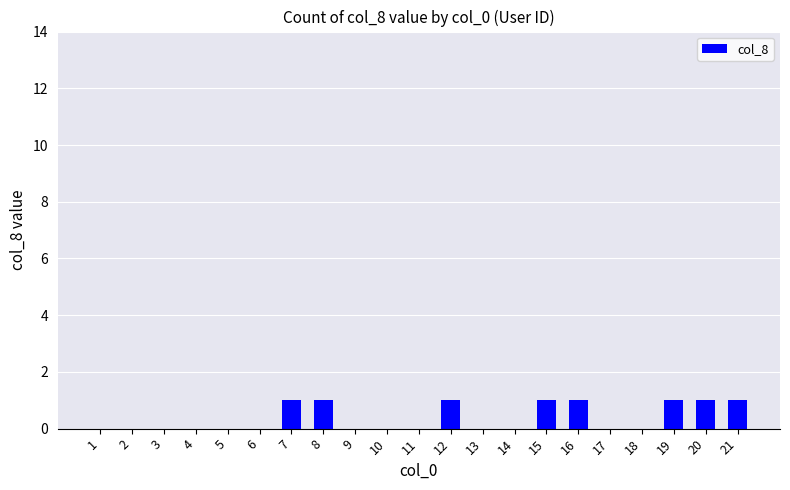

The chart shows a value of 0 at 10. True or false?

True